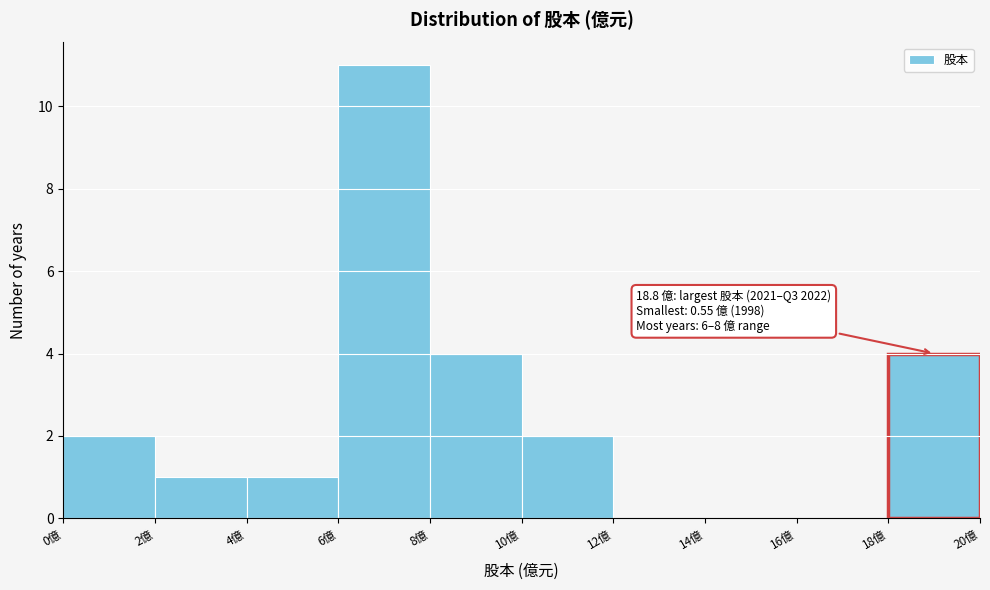

Which range on the x-axis has the tallest bar?

6 to 8